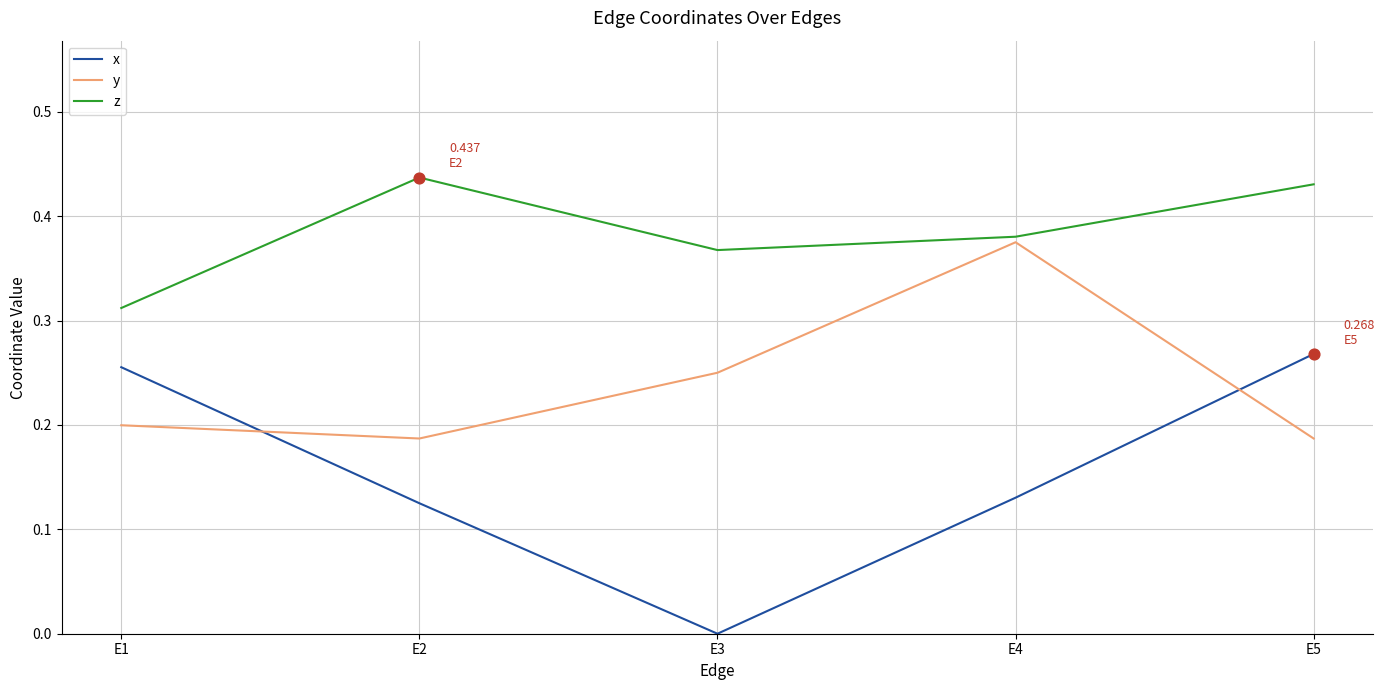

What is the total value across all series at E4?

0.9